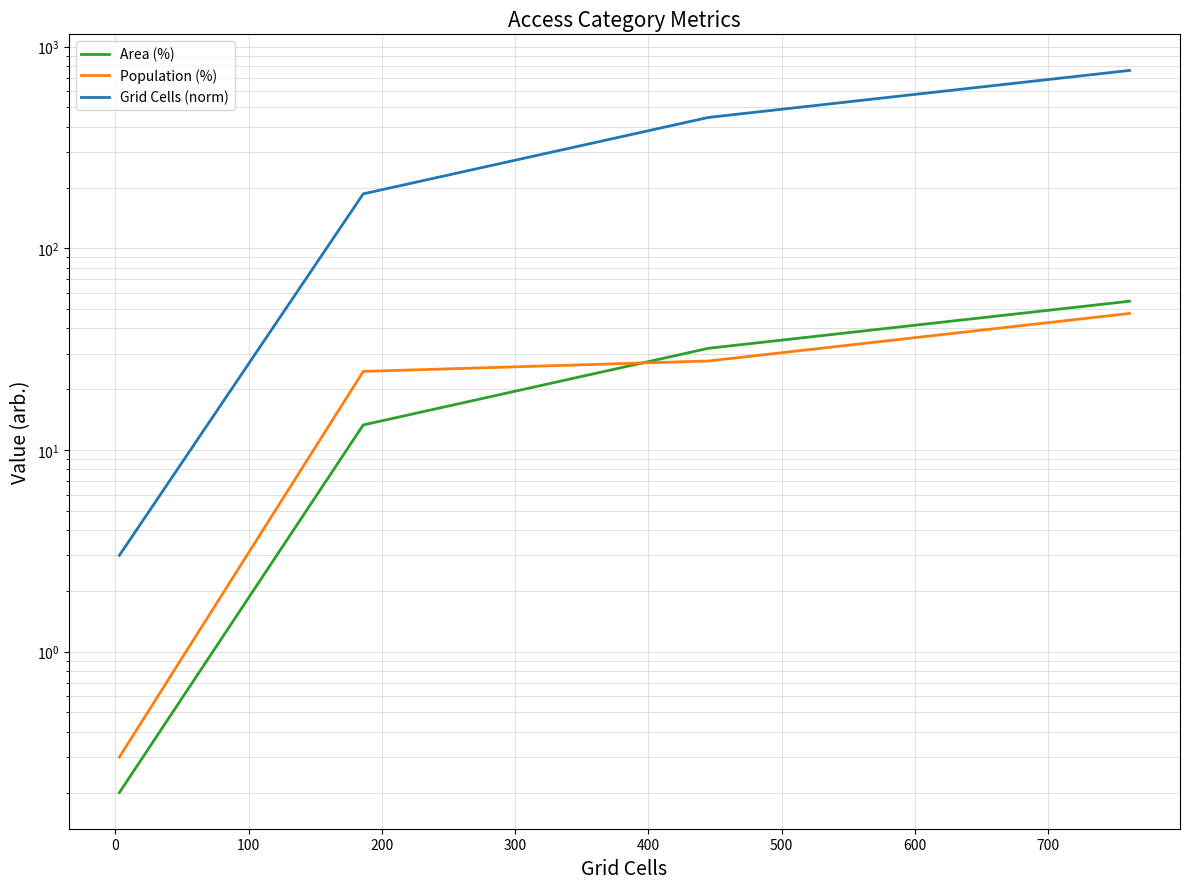

Rank the series by their maximum value, from highest to lowest.

Grid Cells (norm), Area (%), Population (%)